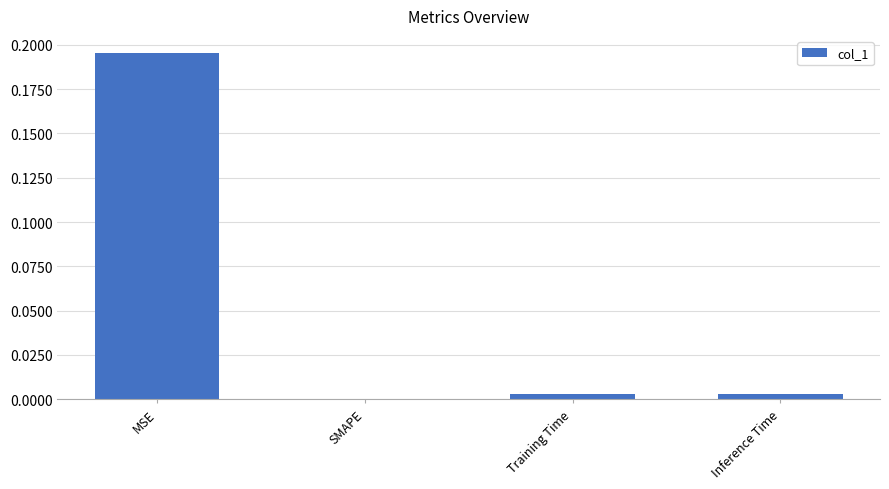

Which label corresponds to the largest value in the chart?

MSE